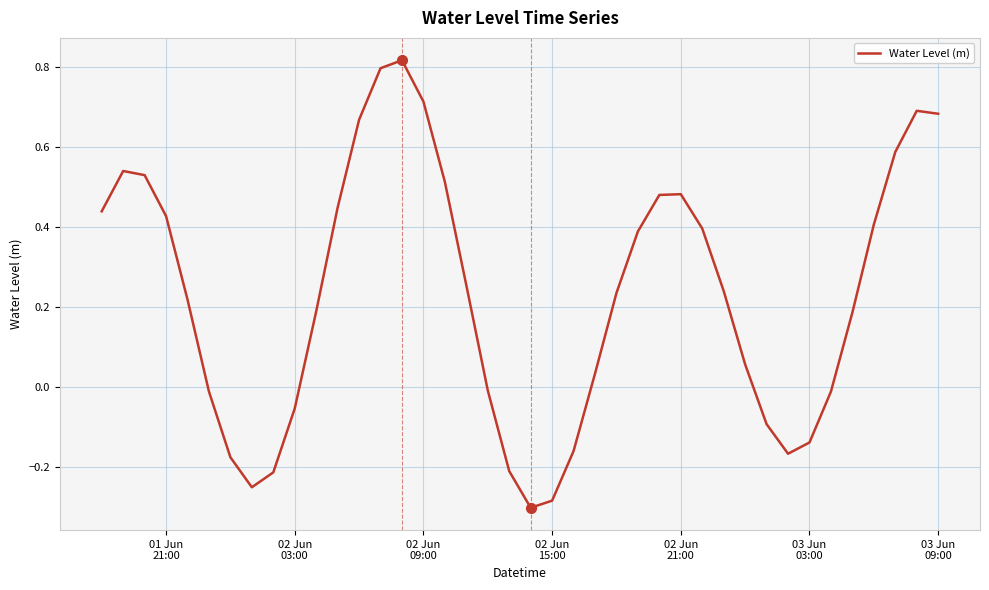

Is this an area chart (filled region under the line)?

No